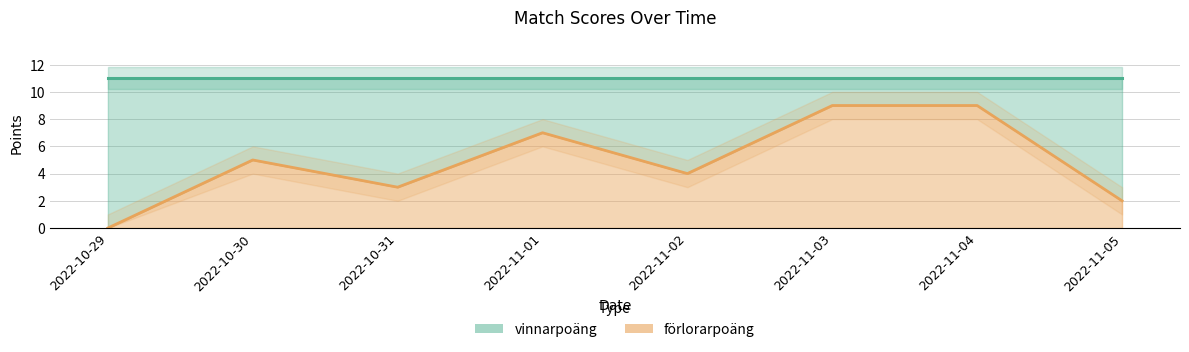

Between 2022-11-02 and 2022-11-04, which is larger?

2022-11-04